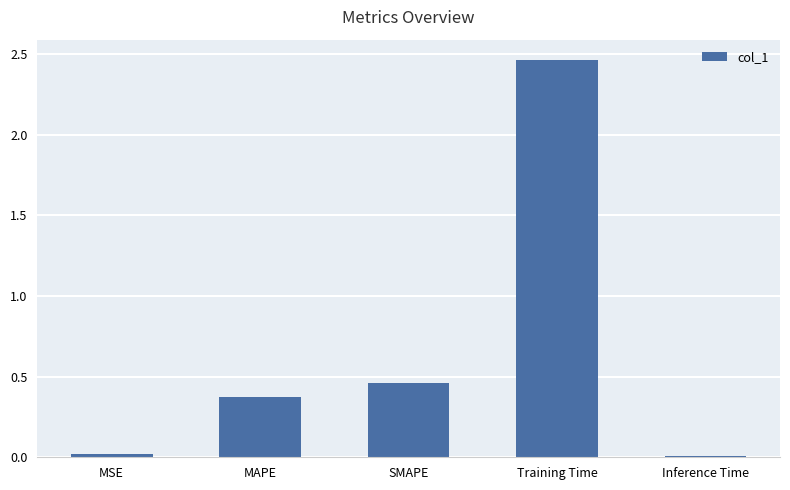

What is the average value?

0.7